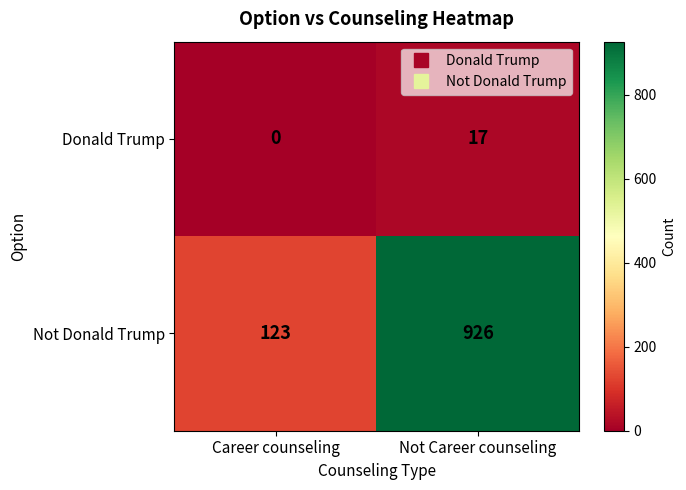

How many values in the Donald Trump series are below 17?

1